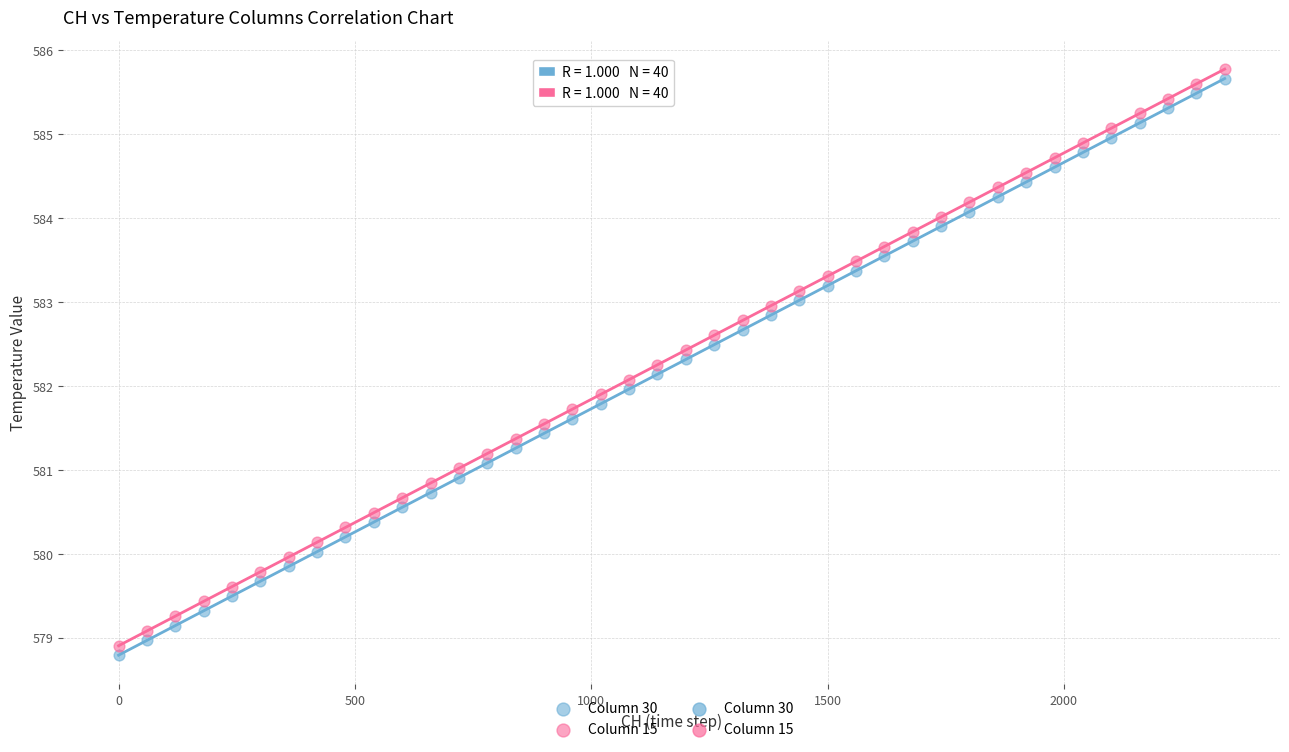

What is the X range (max minus min) for the scatter plot?

2340.0